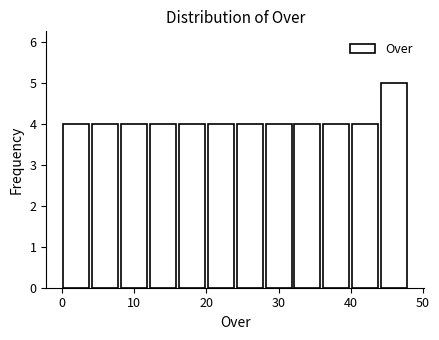

Which range on the x-axis has the tallest bar?

44 to 48